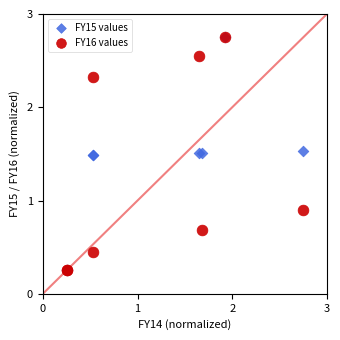

Across all series, what Y value is closest to 1?

0.9